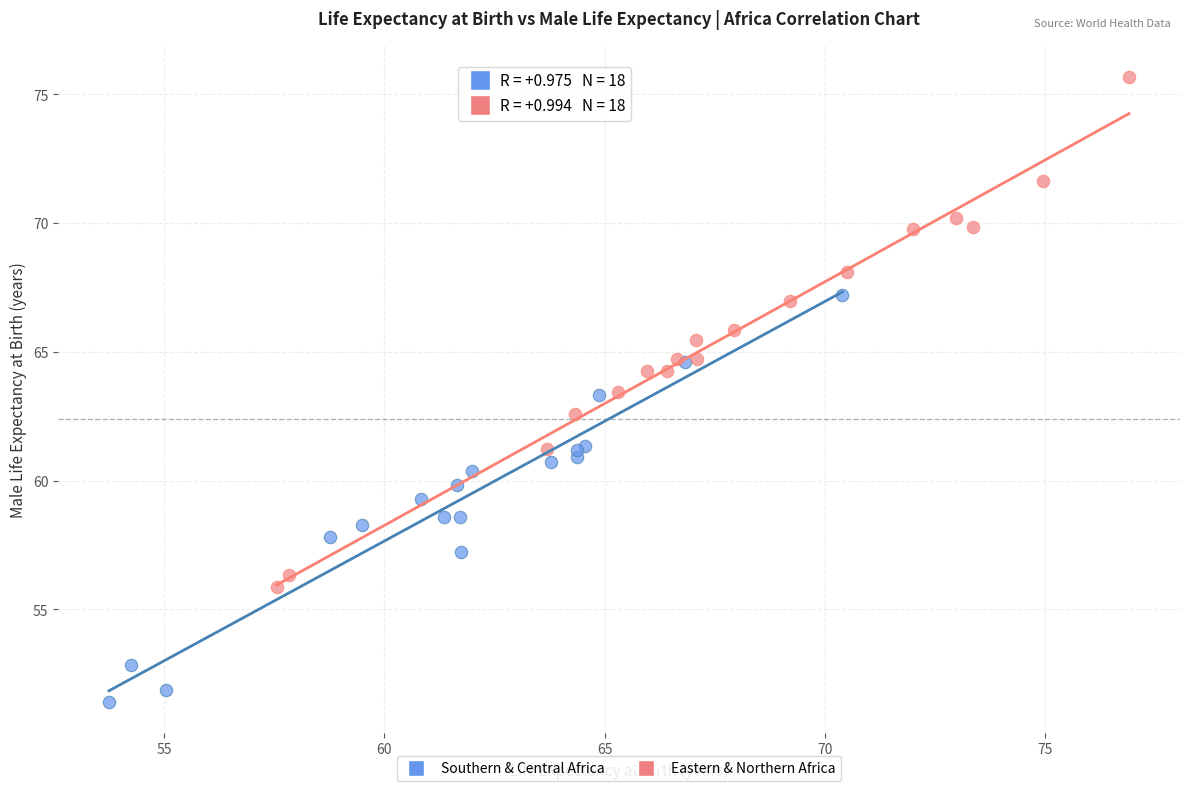

Which series reaches the minimum Y coordinate?

Southern & Central Africa